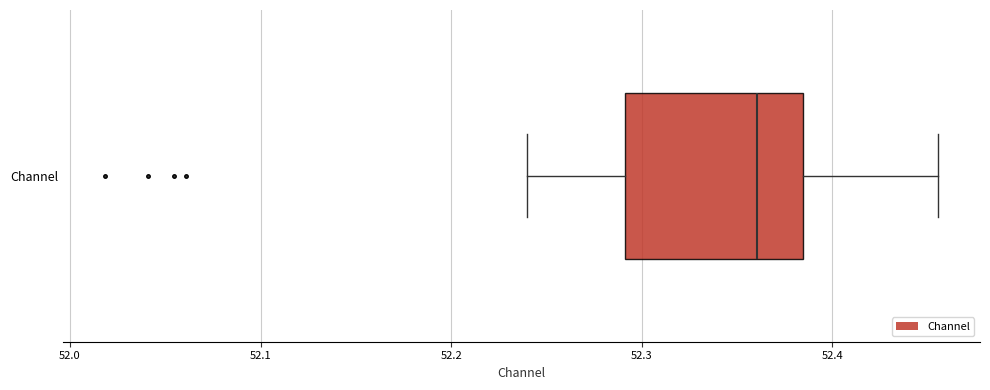

Read this box plot against the x-axis: the position of the median line, the range covered by the box, and the ends of both whiskers. The values are not printed on the chart, so give them approximately, as read against the axis.

median 52.36, box 52.29 to 52.38, whiskers 52.24 to 52.46